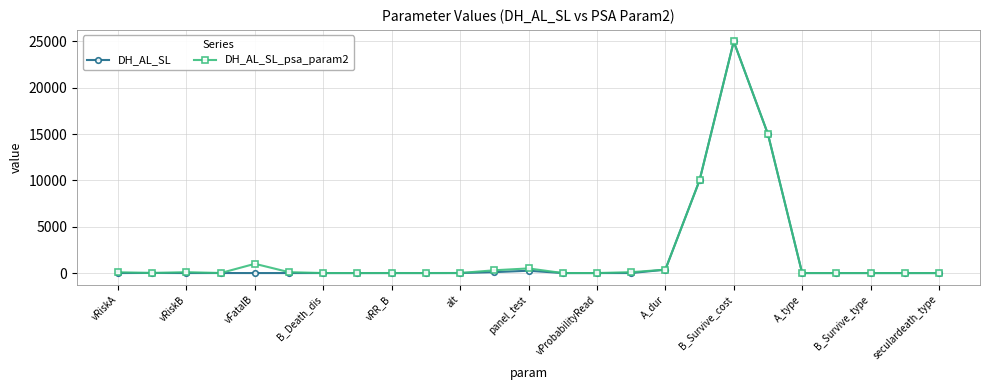

True or false: DH_AL_SL has more than 1 interior local peaks.

True